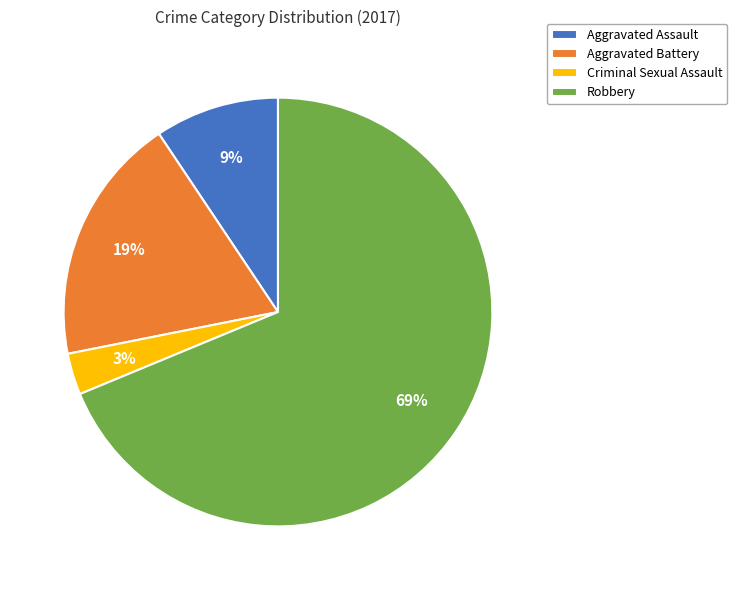

What is the largest slice in the pie chart?

Robbery